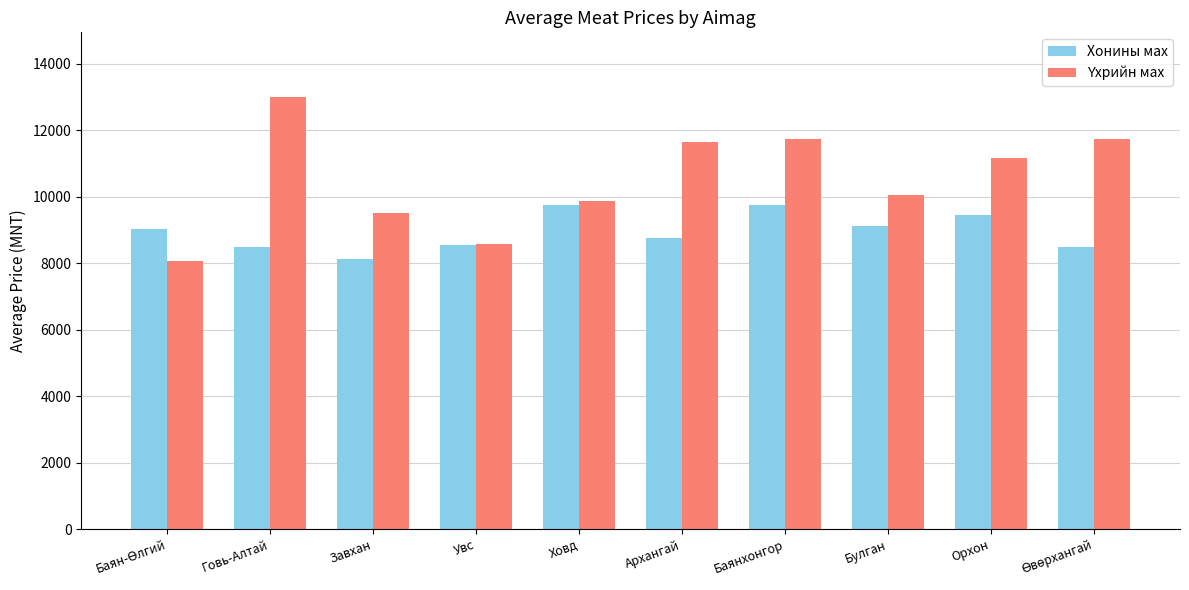

What is the difference between the maximum and minimum values in the Хонины мах series?

1624.6